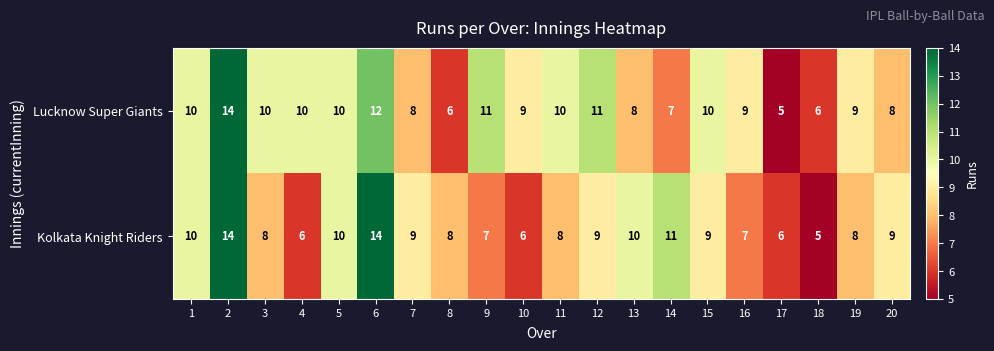

Which series has the largest total across all categories?

Lucknow Super Giants